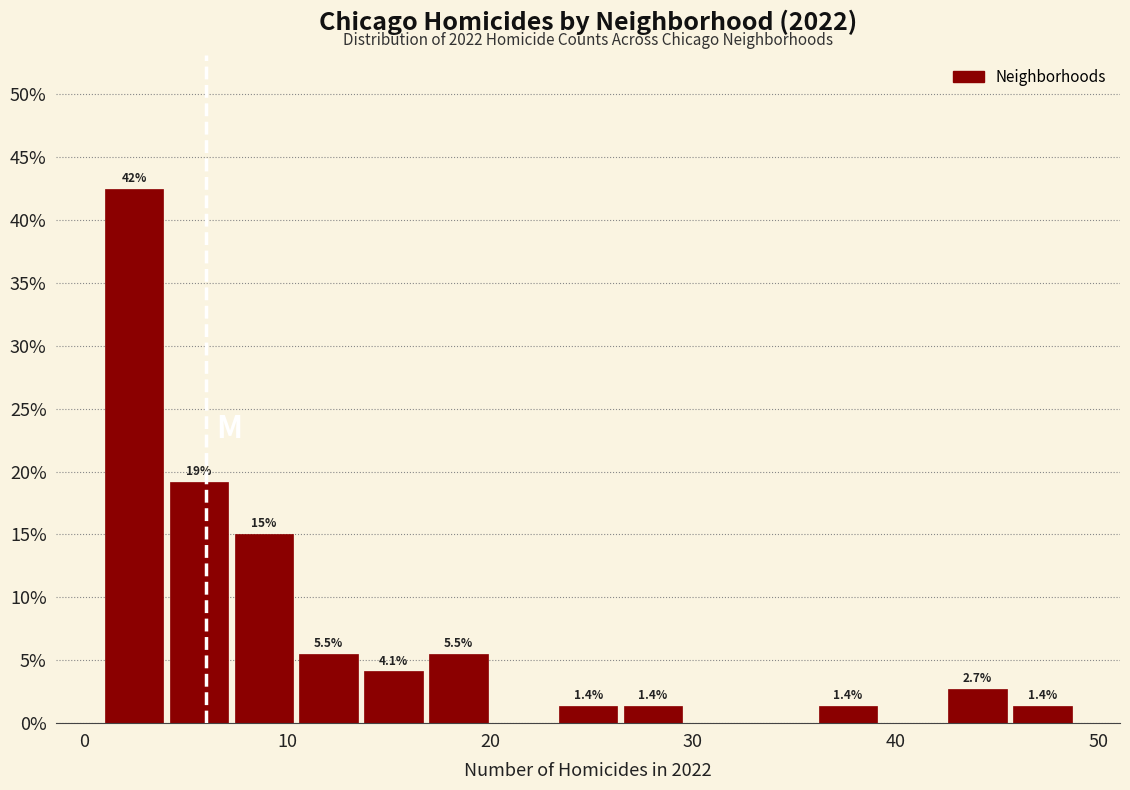

Around what value on the x-axis is the tallest bar? Give the approximate position of its centre, as read against the axis.

2